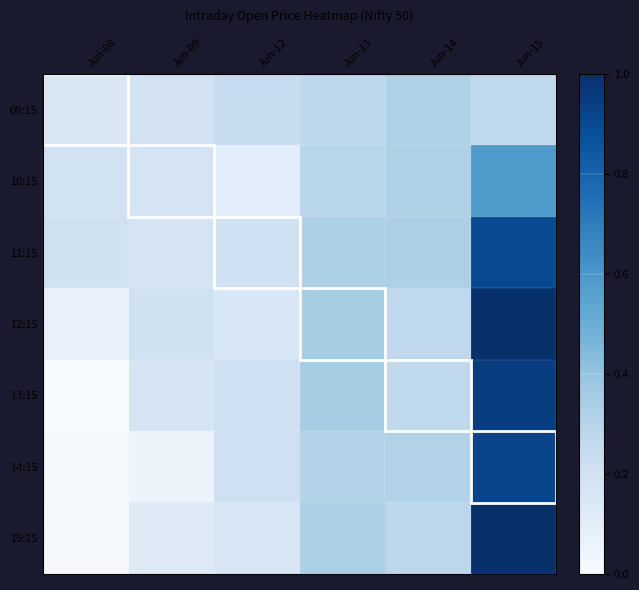

Reading right to left, transcribe all the data shown in this chart.

09:15: Jun-15=0.3	Jun-14=0.3	Jun-13=0.3	Jun-12=0.2	Jun-09=0.2	Jun-08=0.1
10:15: Jun-15=0.6	Jun-14=0.3	Jun-13=0.3	Jun-12=0.1	Jun-09=0.2	Jun-08=0.2
11:15: Jun-15=0.9	Jun-14=0.3	Jun-13=0.3	Jun-12=0.2	Jun-09=0.2	Jun-08=0.2
12:15: Jun-15=1.0	Jun-14=0.3	Jun-13=0.4	Jun-12=0.2	Jun-09=0.2	Jun-08=0.1
13:15: Jun-15=0.9	Jun-14=0.3	Jun-13=0.4	Jun-12=0.2	Jun-09=0.2	Jun-08=0.0
14:15: Jun-15=0.9	Jun-14=0.3	Jun-13=0.3	Jun-12=0.2	Jun-09=0.1	Jun-08=0.0
15:15: Jun-15=1.0	Jun-14=0.3	Jun-13=0.3	Jun-12=0.2	Jun-09=0.1	Jun-08=0.0